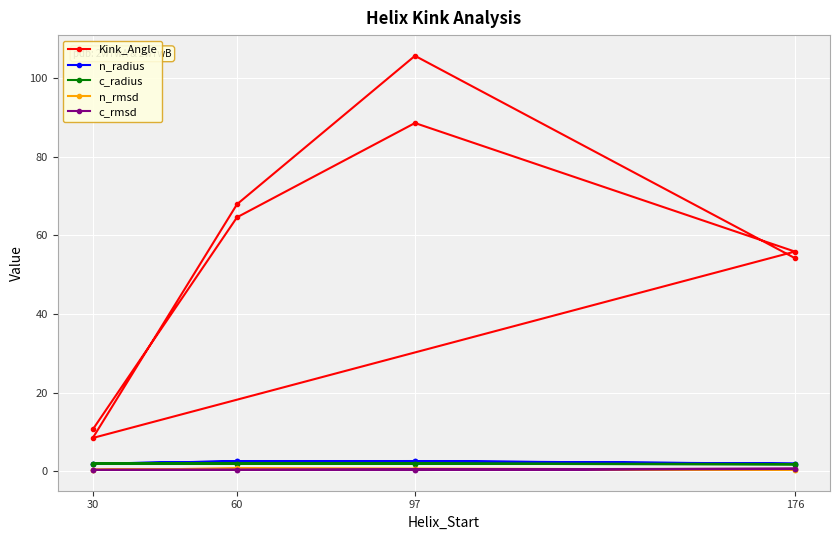

Rank the series at 60 from highest to lowest value.

Kink_Angle, n_radius, c_radius, n_rmsd, c_rmsd